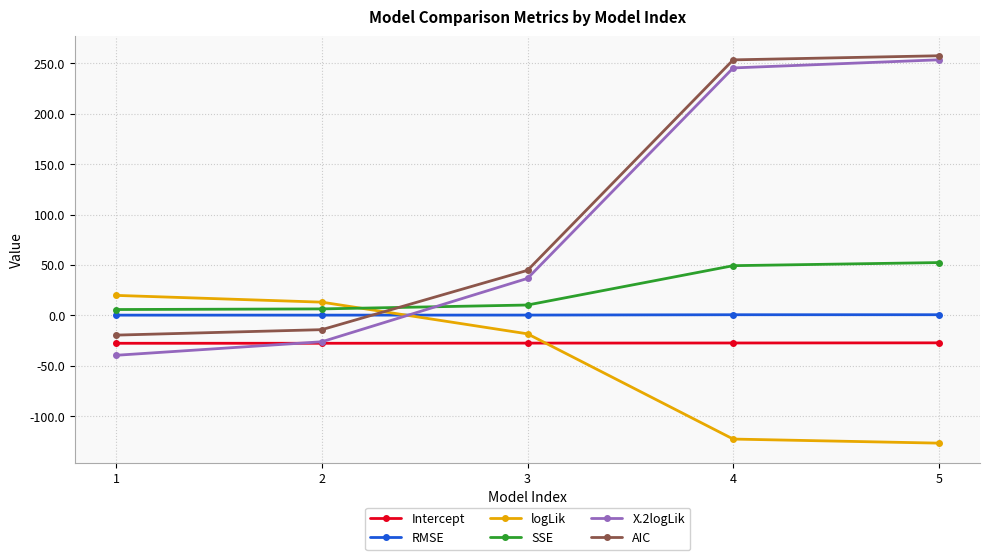

After their last crossing, which series has the higher values: RMSE or AIC?

AIC